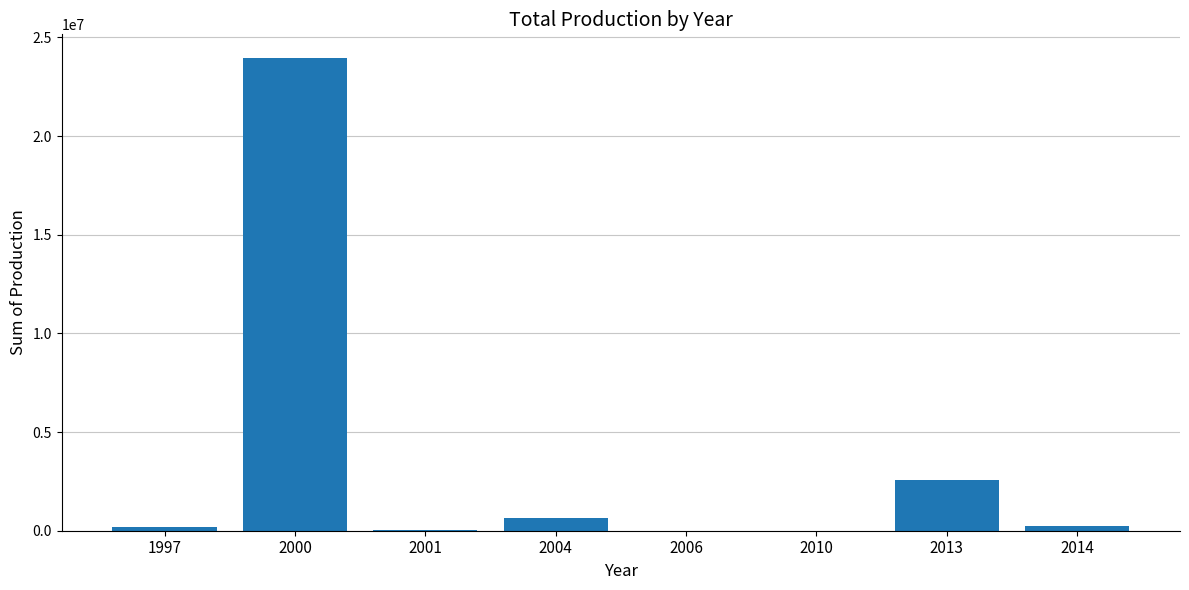

Are the bars grouped side by side (vs. stacked)?

No